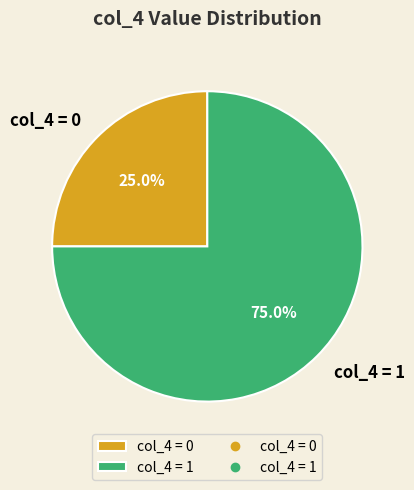

Is the sum of col_4 = 1 and col_4 = 0 greater than half?

Yes